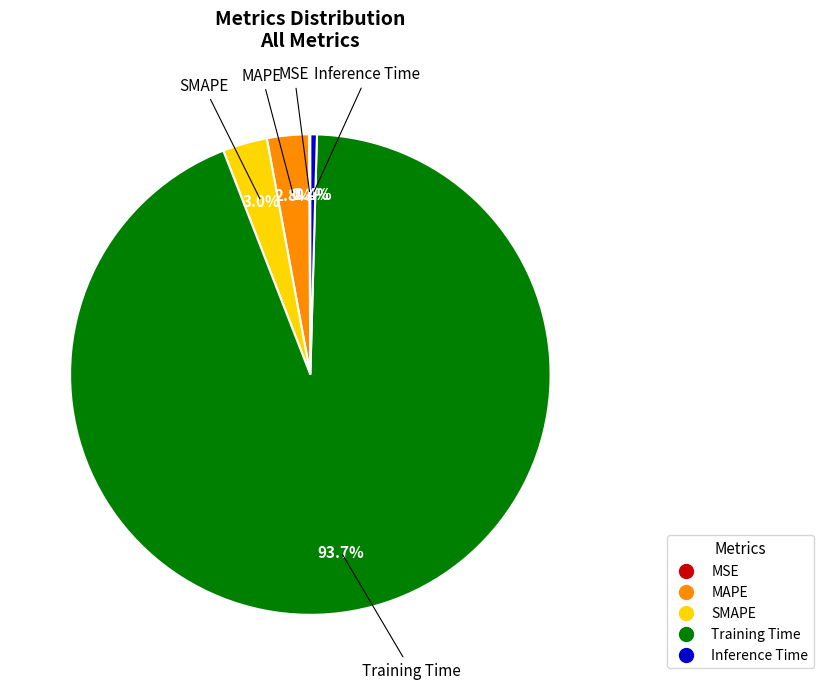

Is the sum of Training Time and SMAPE greater than half?

Yes